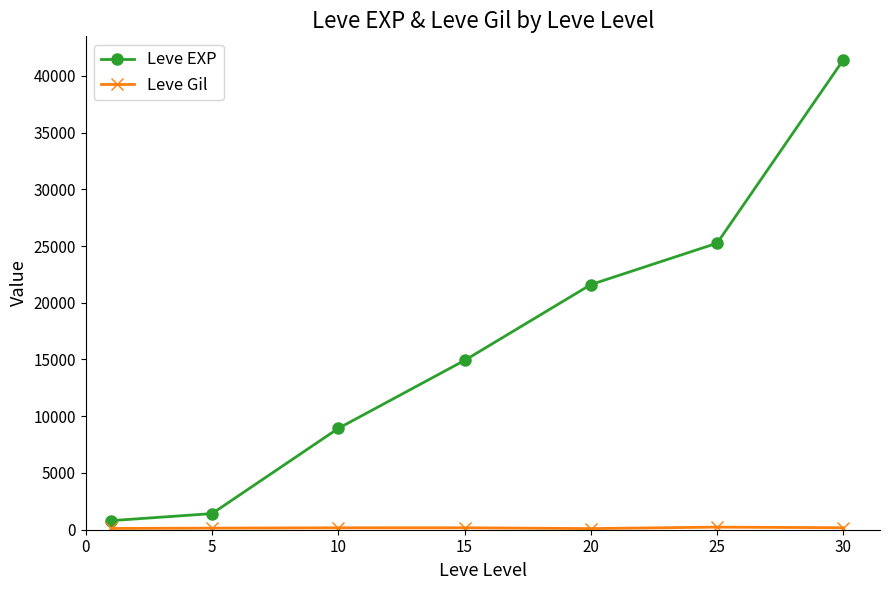

Which series has the largest total across all categories?

Leve EXP